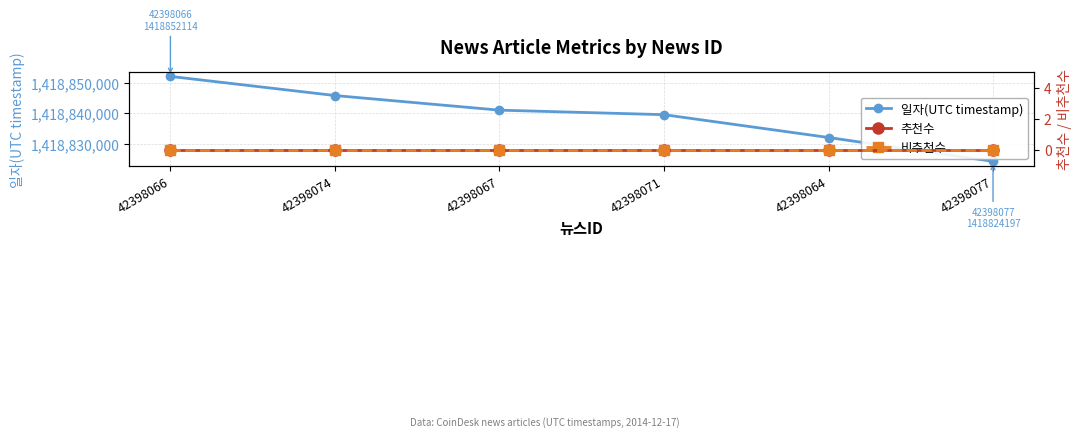

Count the number of data series in this chart.

3